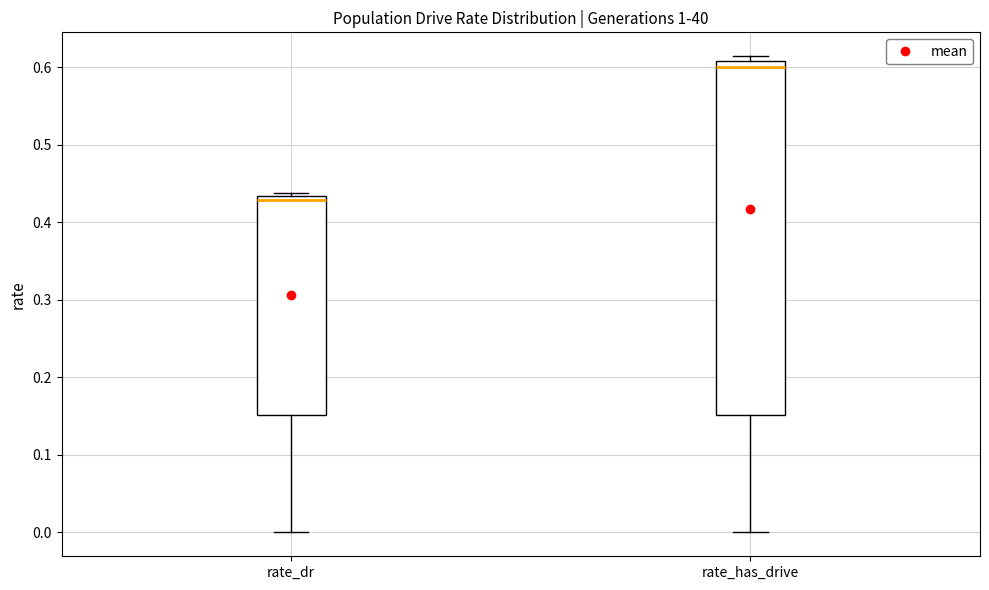

Where does the lower whisker of the box for rate_dr end on the y-axis? The values are not printed on the chart, so give them approximately, as read against the axis.

0.00